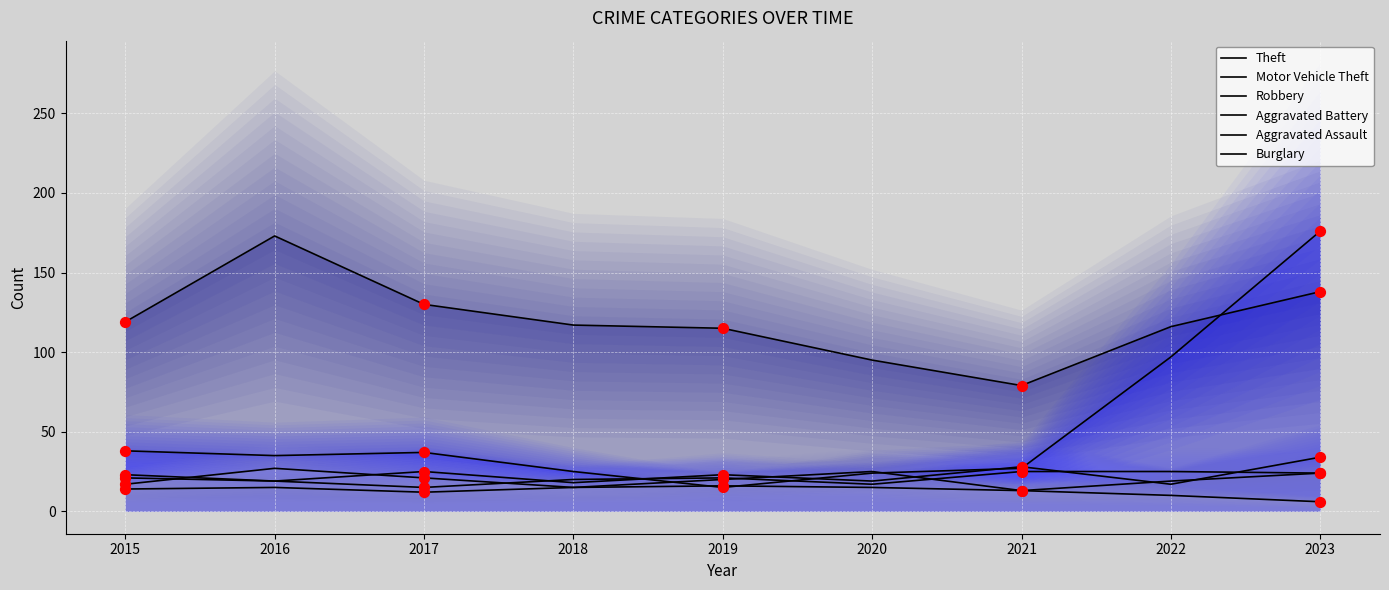

Is the value of Aggravated Battery at 2023 greater than the value of Aggravated Assault at 2017?

Yes